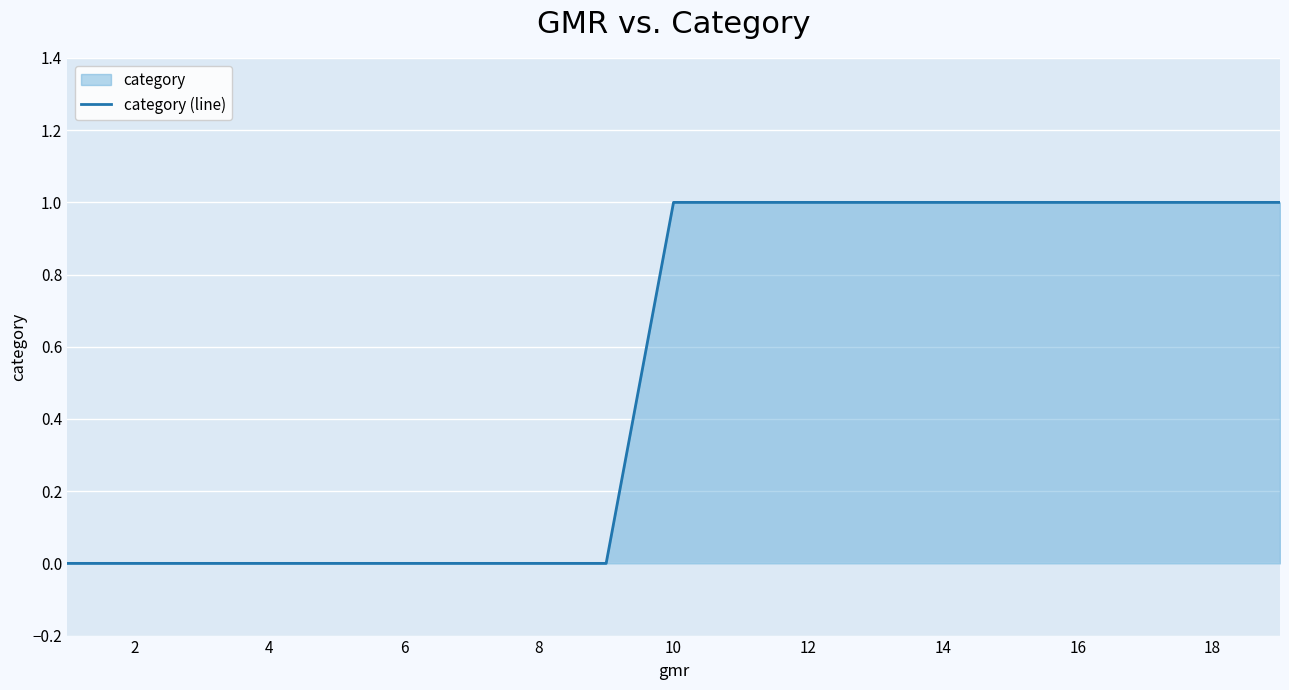

True or false: the data shows 1 at 12.

True